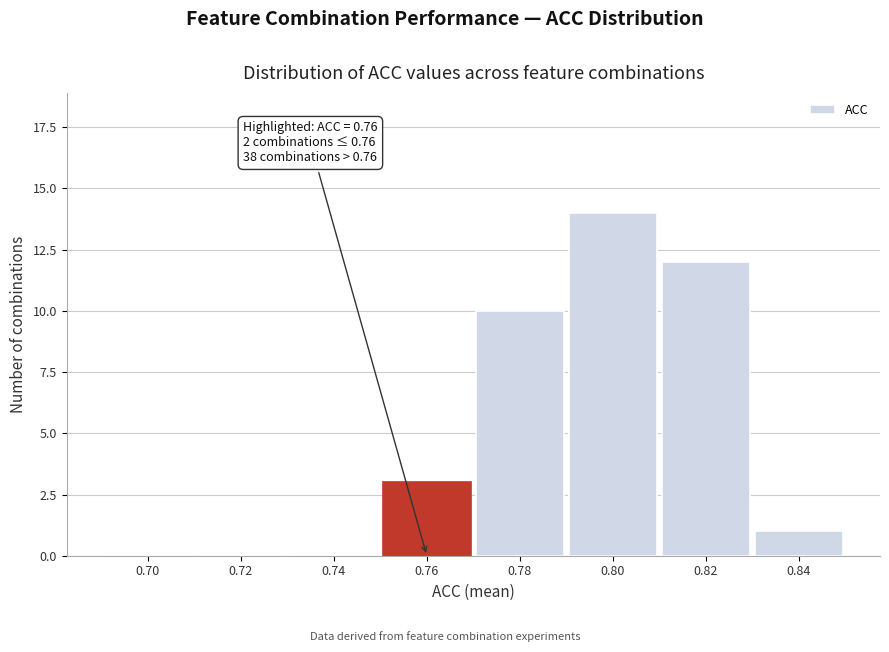

Reading left to right, list all the values displayed in this chart.

0.70=0	0.72=0	0.74=0	0.76=3	0.78=10	0.80=14	0.82=12	0.84=1